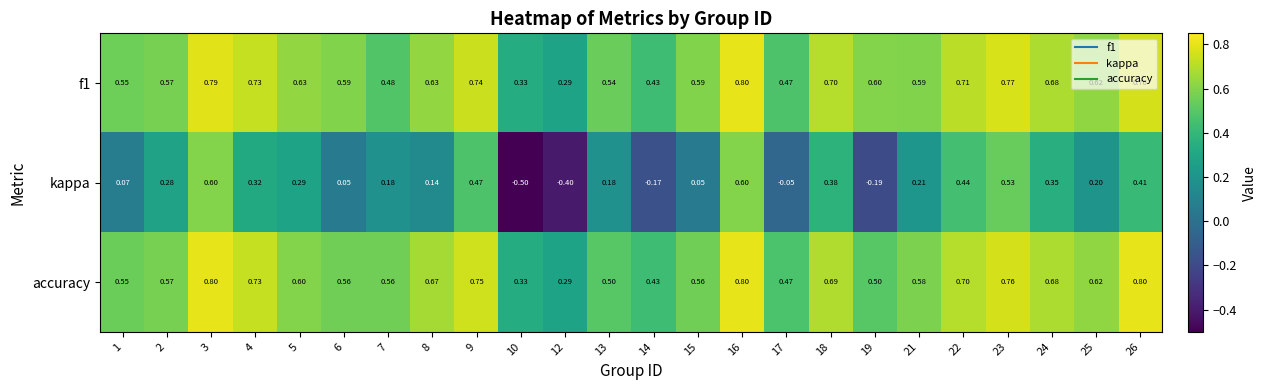

Which series has the widest spread of values?

kappa